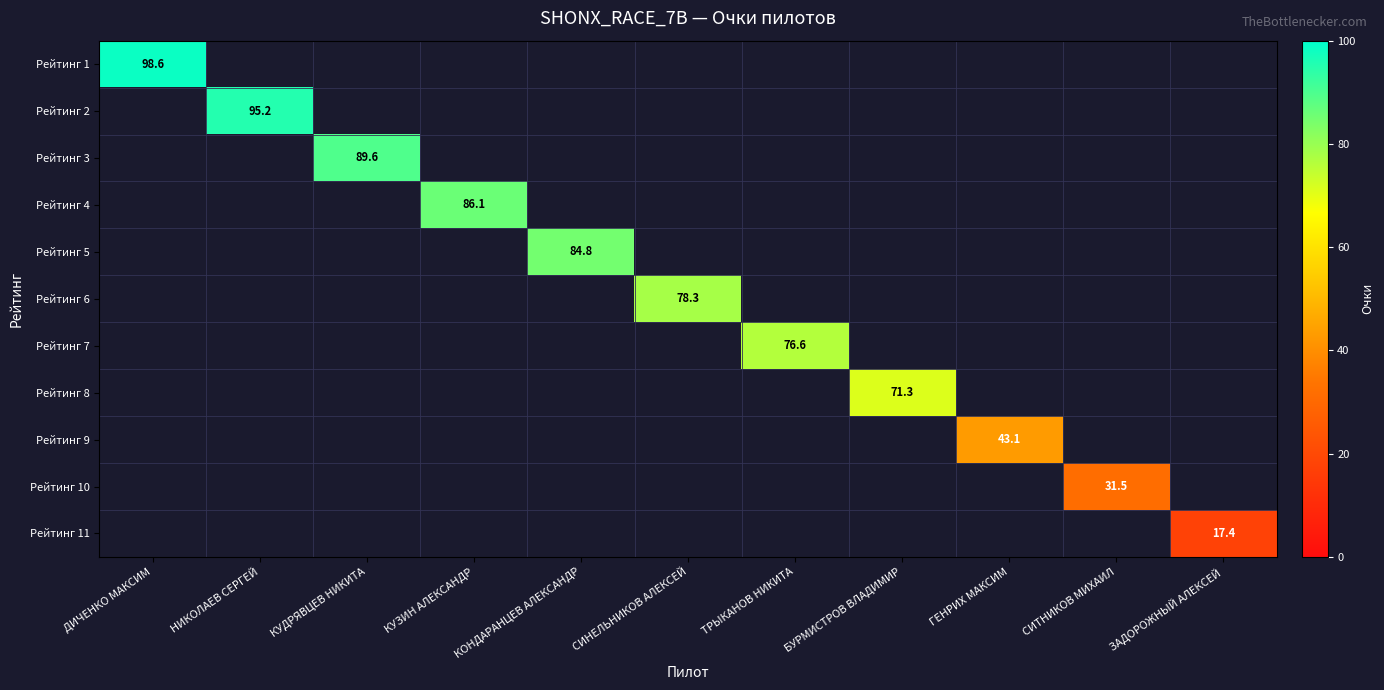

Is the value of Рейтинг 1 at КУДРЯВЦЕВ НИКИТА greater than the value of Рейтинг 11 at ГЕНРИХ МАКСИМ?

No